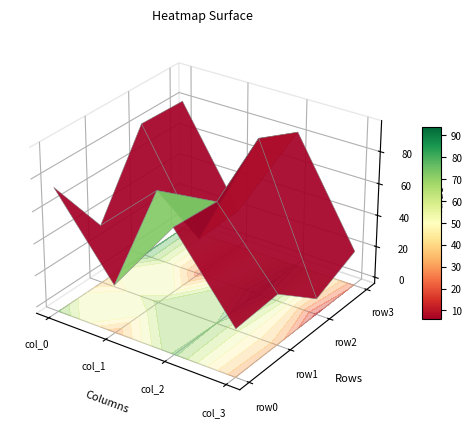

Reading right to left, transcribe all the data shown in this chart.

row0: col_3=26	col_2=74	col_1=26	col_0=74
row1: col_3=28	col_2=72	col_1=67	col_0=33
row2: col_3=6	col_2=94	col_1=19	col_0=81
row3: col_3=18	col_2=82	col_1=20	col_0=80